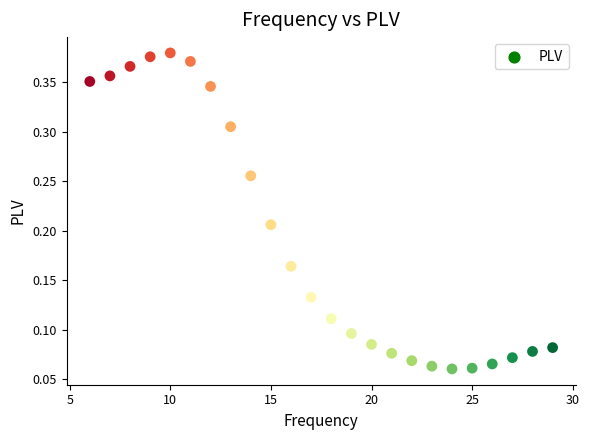

What is the range of X values (max minus min)?

23.0